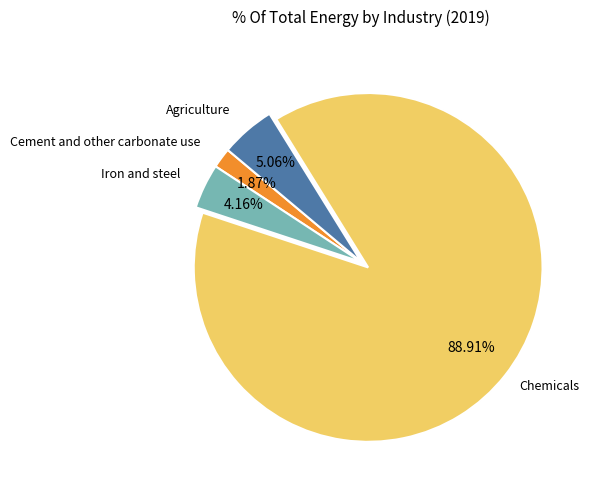

Does any single category account for the majority?

Yes